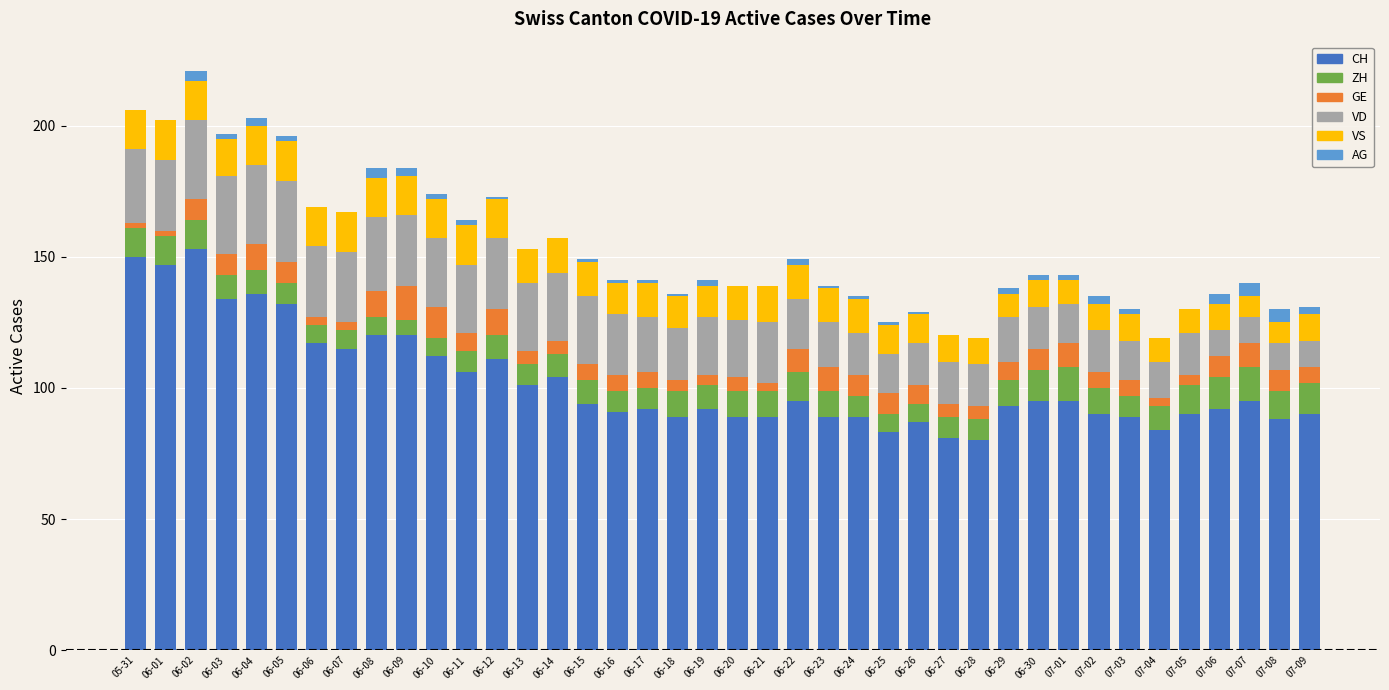

What is the maximum value for CH?

153